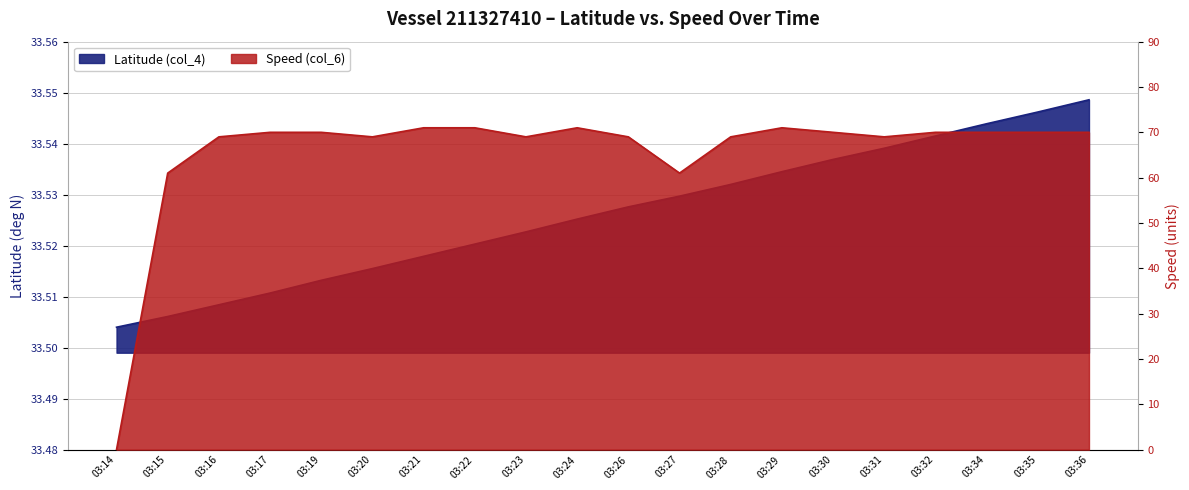

What is the approximate value of Speed (col_6) at 03:36?

70.0